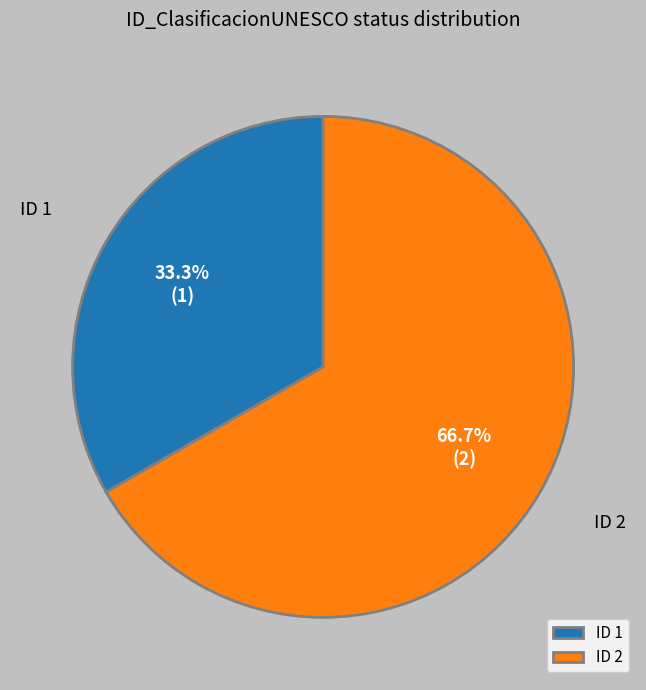

Rank the categories by value from lowest to highest.

ID 1, ID 2